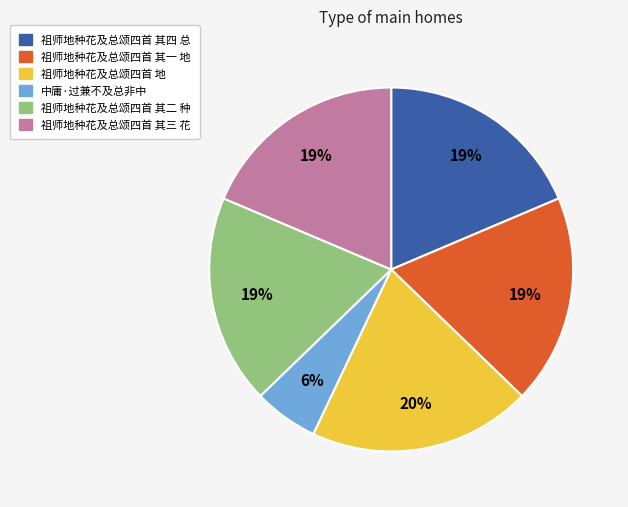

To the nearest percent, what is the difference between the largest and smallest slice percentages?

14%